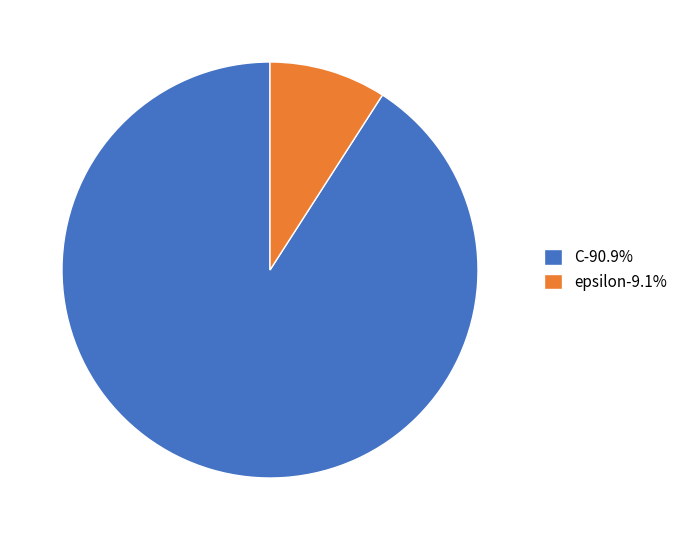

Which slice is the largest?

C